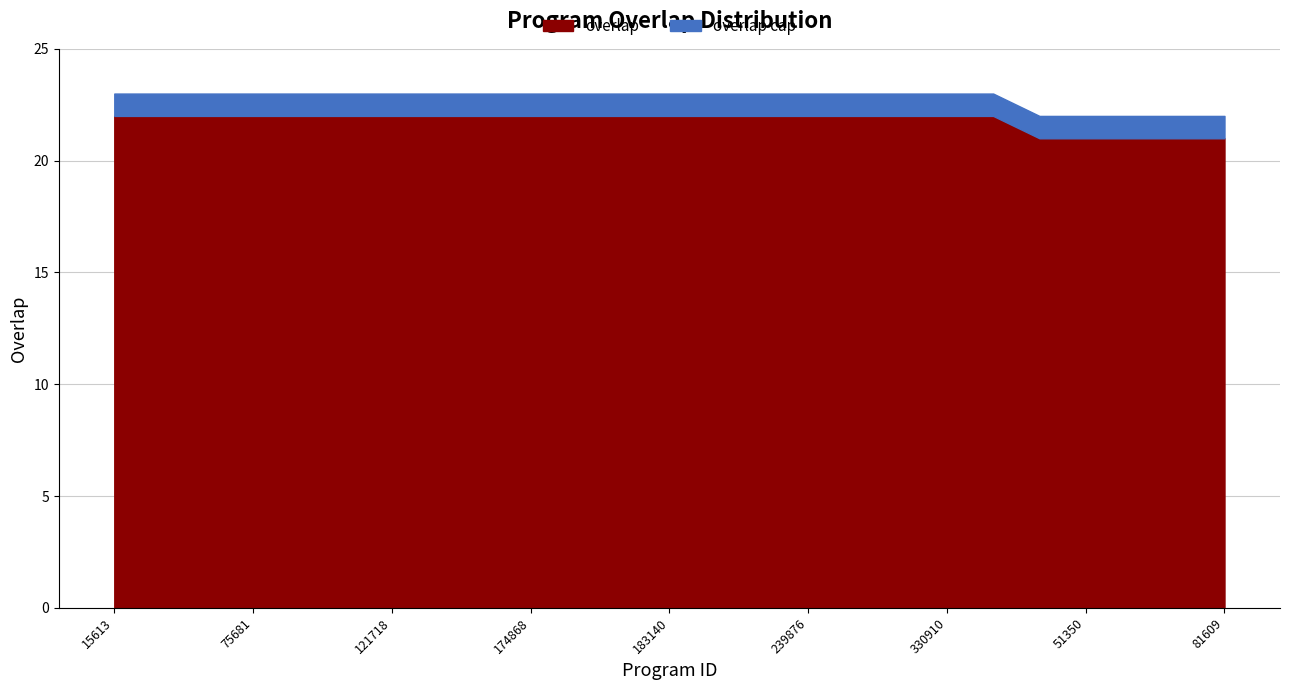

What is the highest value of the overlap series?

22